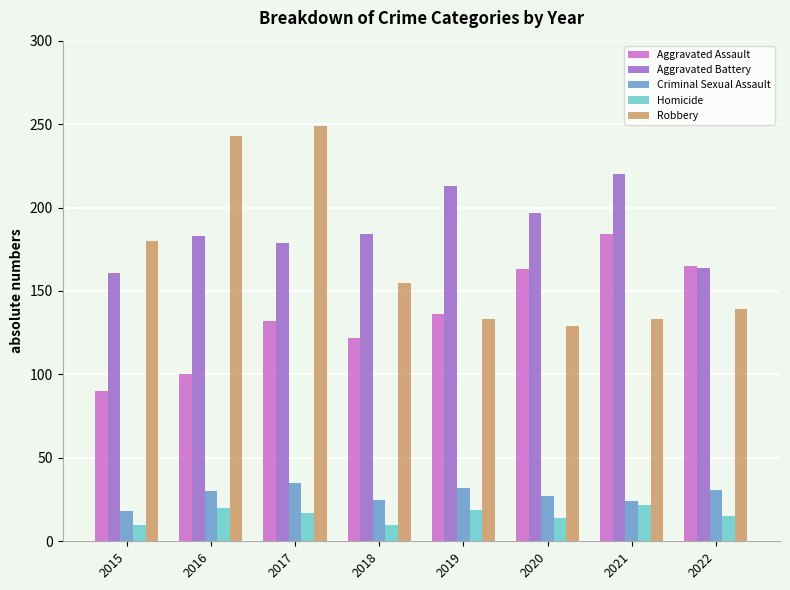

What is the difference between the Robbery values at 2021 and 2016?

110